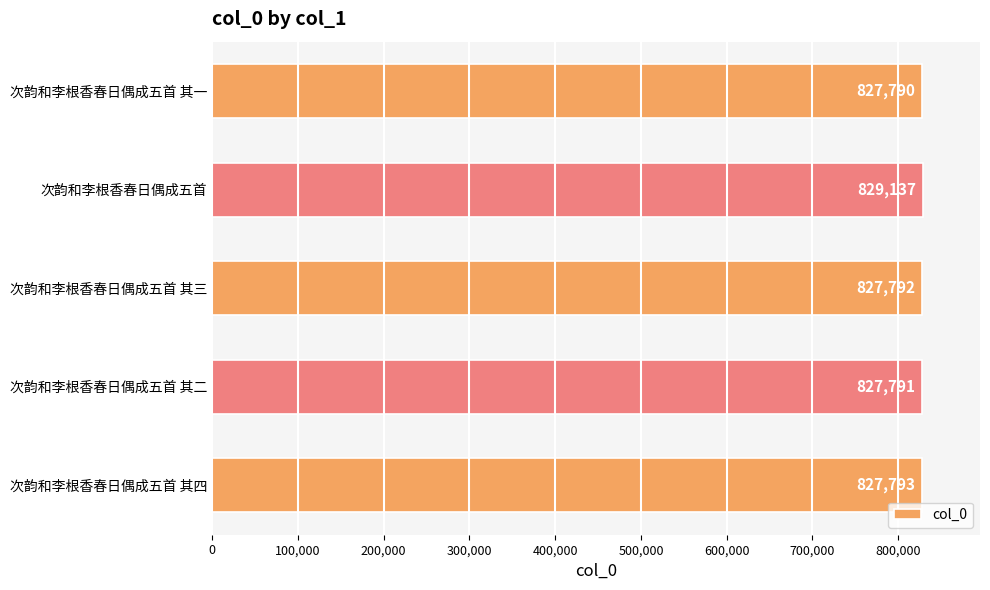

What is the difference between the maximum and minimum values?

1347